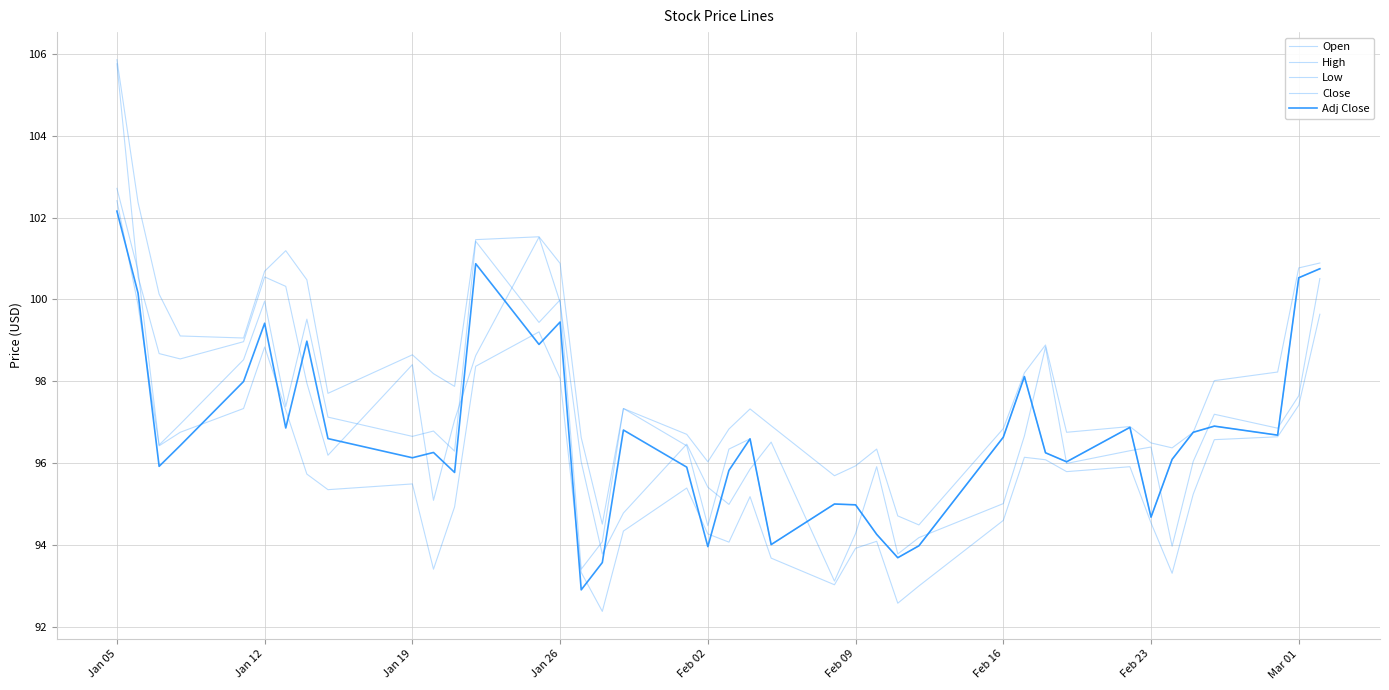

What is the maximum value for Close?

102.7